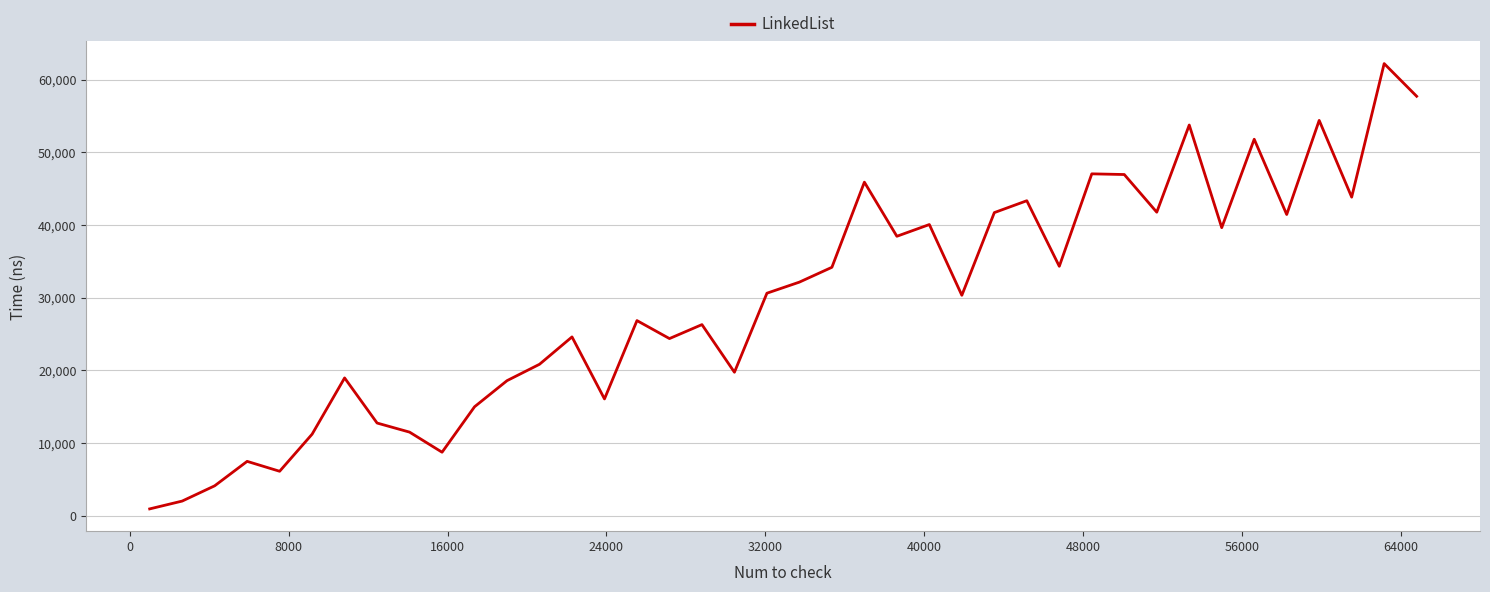

What is the average value?

29706